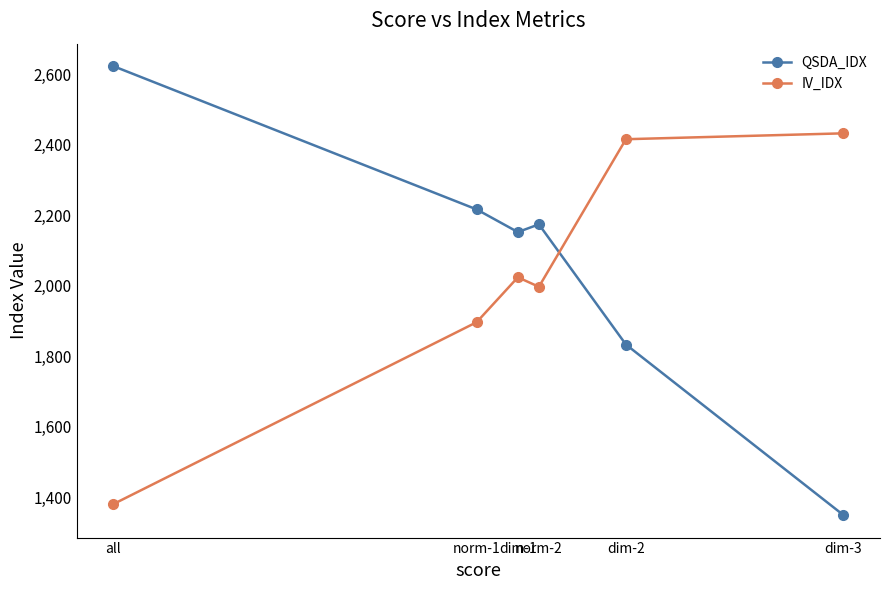

What is the difference between the second highest and minimum values in the QSDA_IDX series?

867.1